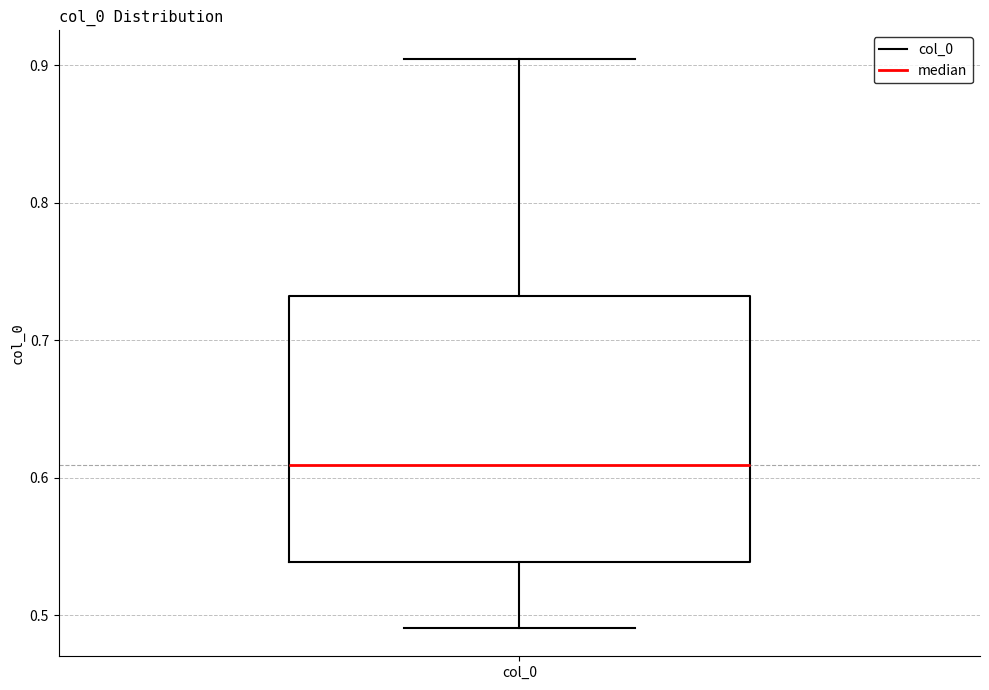

Read this box plot against the y-axis: the position of the median line, the range covered by the box, and the ends of both whiskers. The values are not printed on the chart, so give them approximately, as read against the axis.

median 0.61, box 0.54 to 0.73, whiskers 0.49 to 0.90